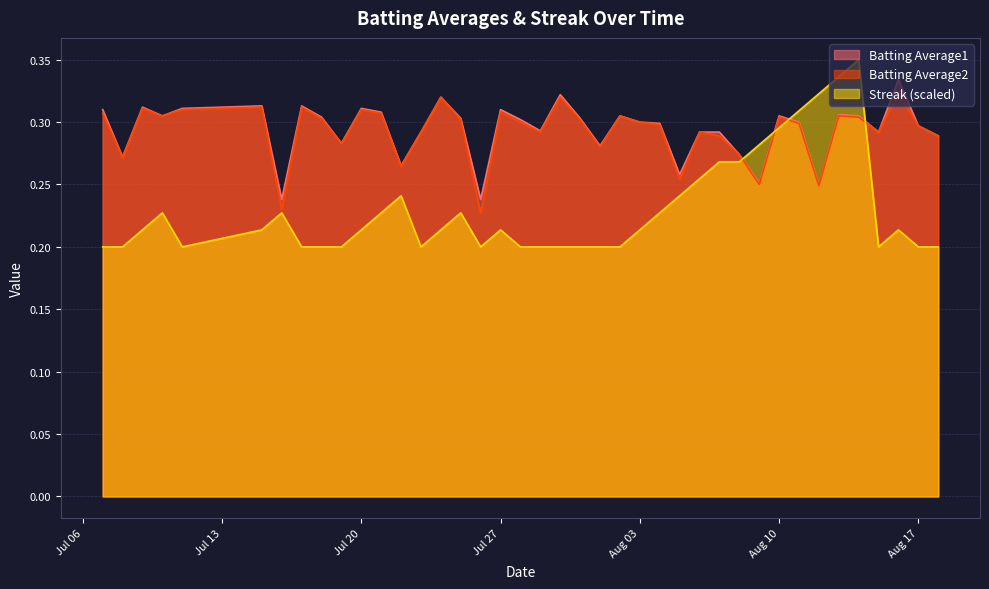

What is the label of the 3rd point from the right?

2010-08-16